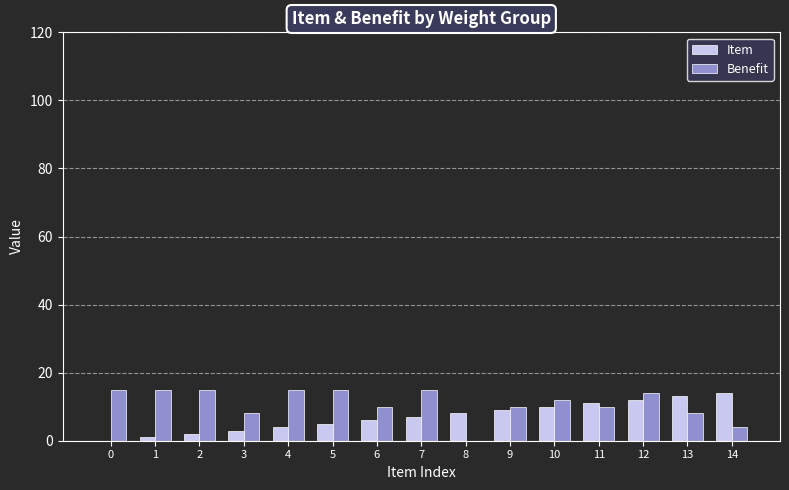

What is the approximate value of Benefit at 3, to the nearest 5?

10